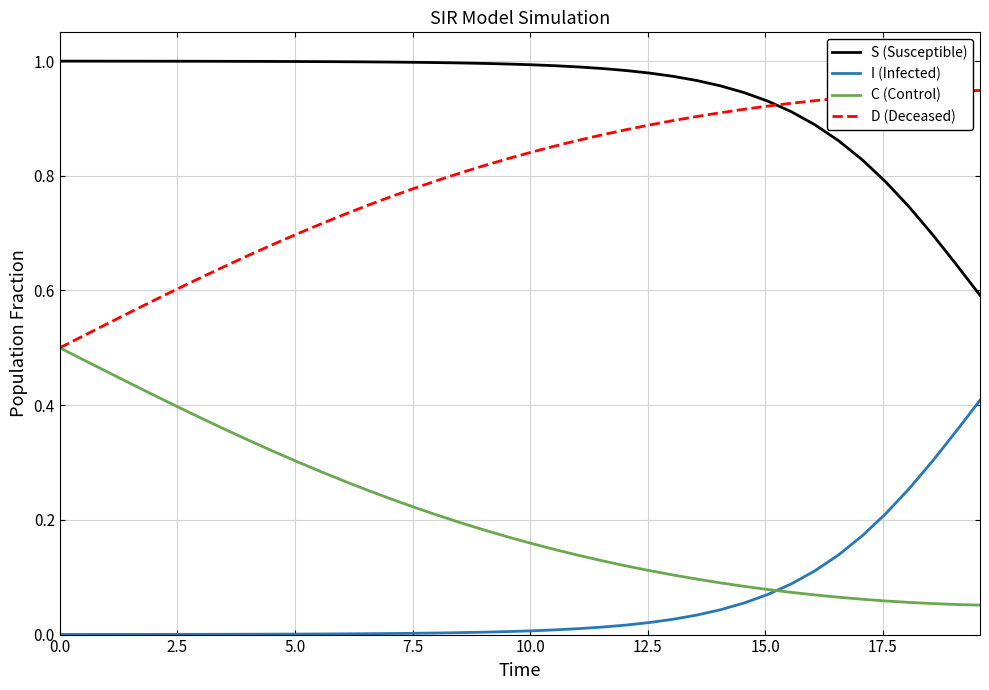

How many categories are shown in the chart?

40